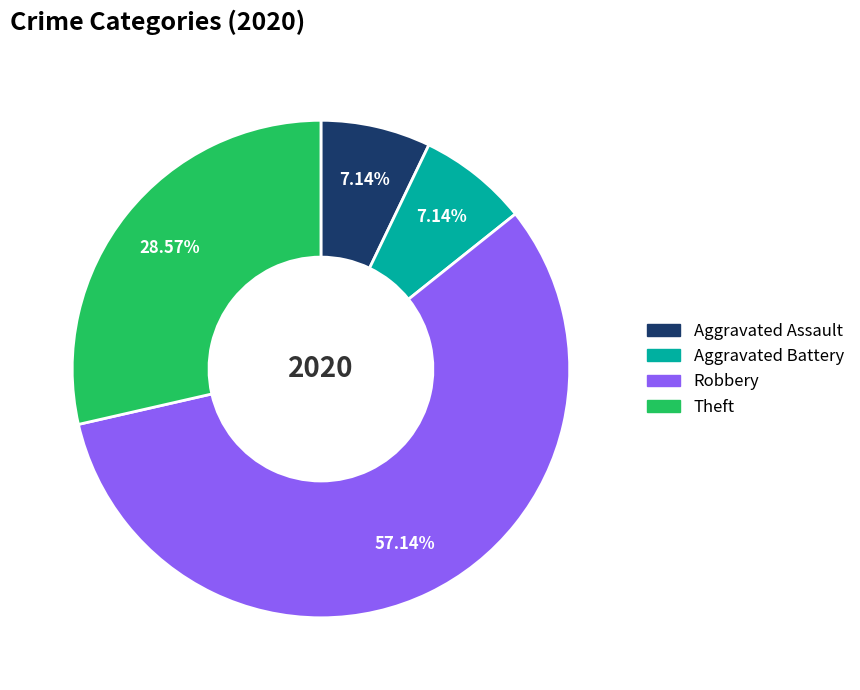

Which category has the biggest portion of the pie?

Robbery